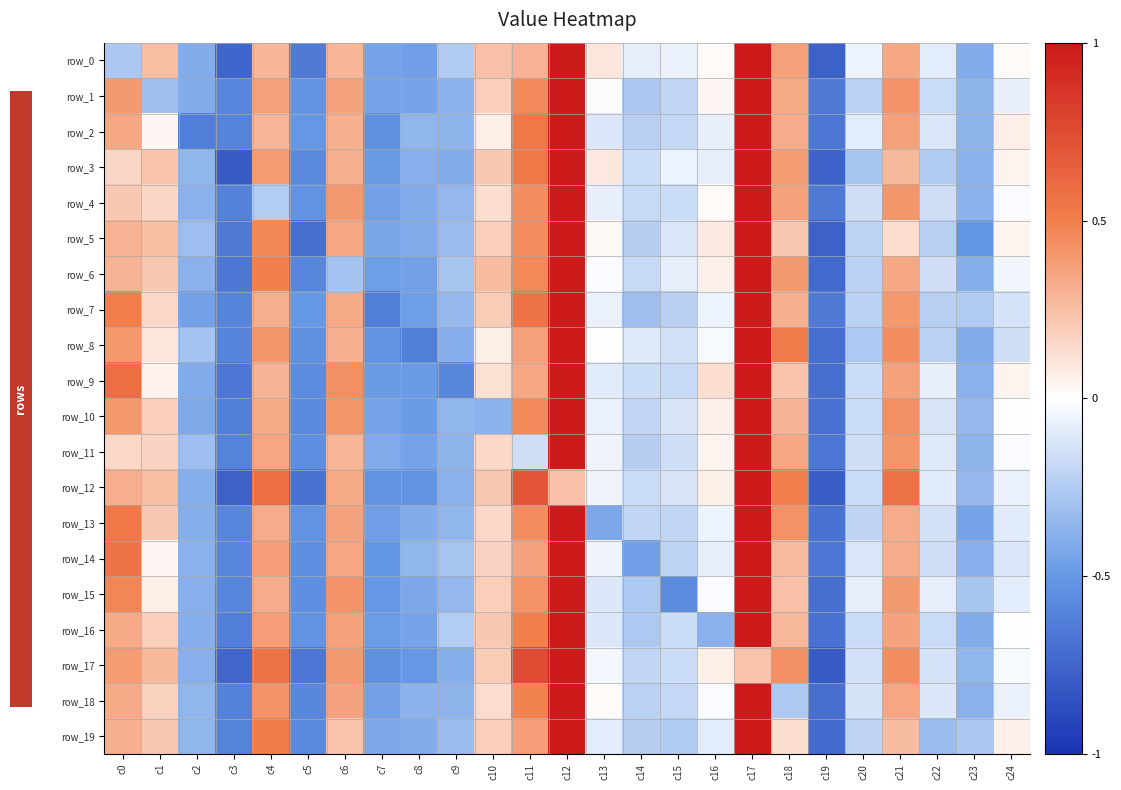

Where is row_5 nearest to the value 0?

c13